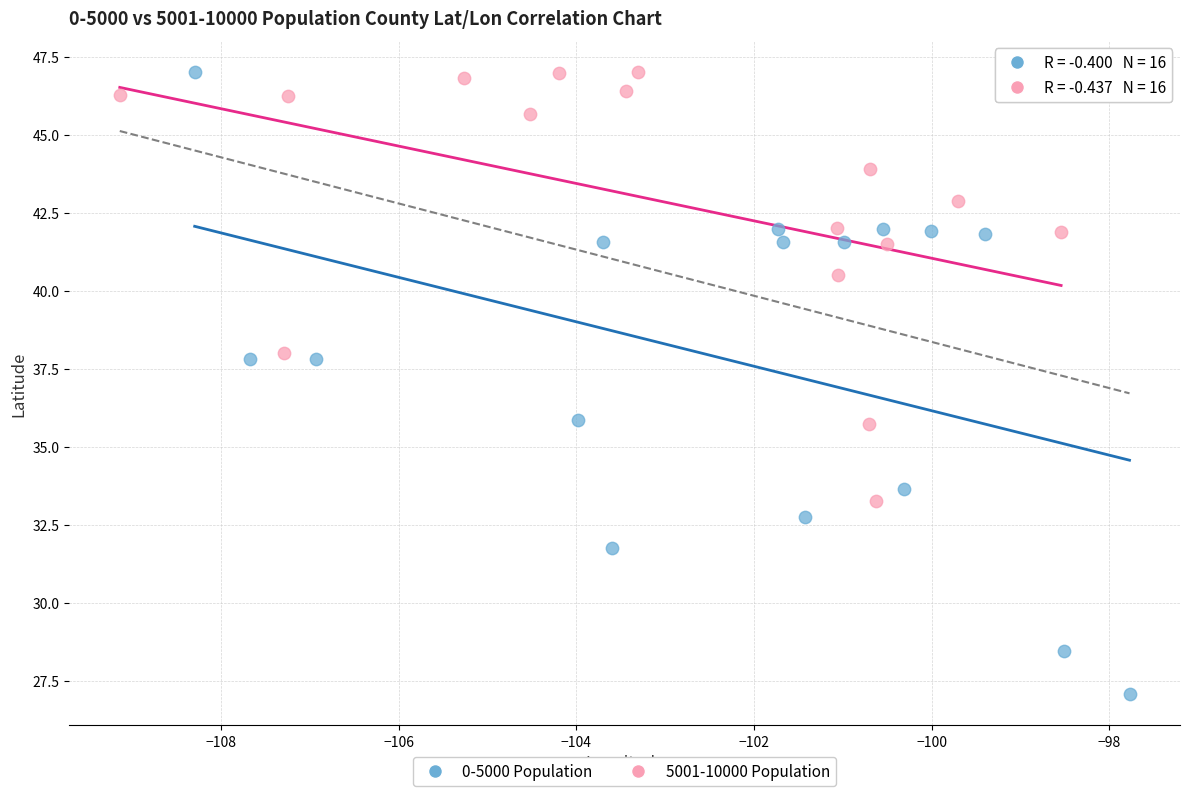

Which series reaches the minimum Y coordinate?

0-5000 Population